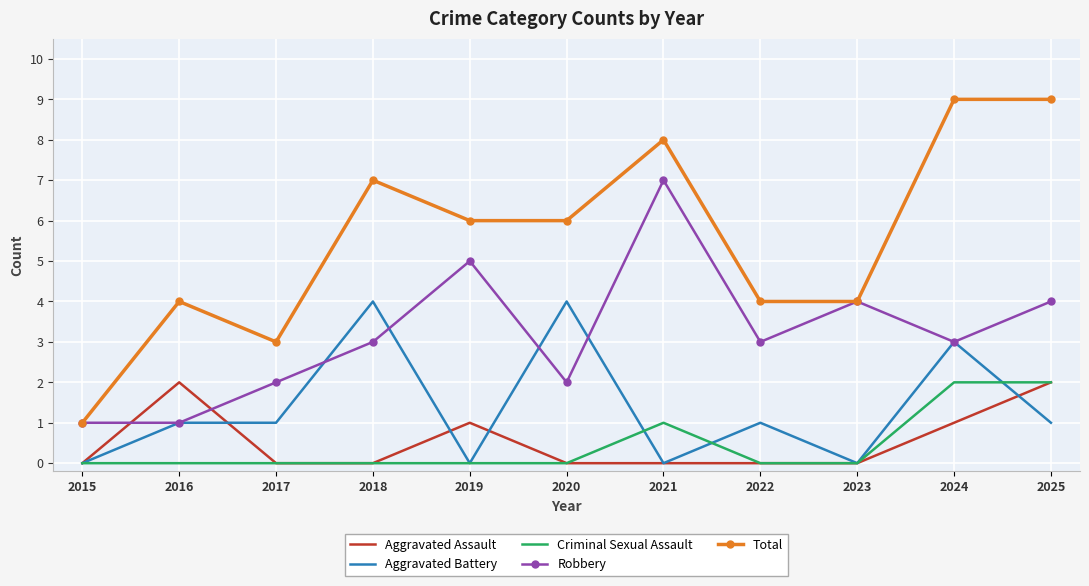

Reading left to right, what are all the values shown in this chart?

Aggravated Assault: 2015=0	2016=2	2017=0	2018=0	2019=1	2020=0	2021=0	2022=0	2023=0	2024=1	2025=2
Aggravated Battery: 2015=0	2016=1	2017=1	2018=4	2019=0	2020=4	2021=0	2022=1	2023=0	2024=3	2025=1
Criminal Sexual Assault: 2015=0	2016=0	2017=0	2018=0	2019=0	2020=0	2021=1	2022=0	2023=0	2024=2	2025=2
Robbery: 2015=1	2016=1	2017=2	2018=3	2019=5	2020=2	2021=7	2022=3	2023=4	2024=3	2025=4
Total: 2015=1	2016=4	2017=3	2018=7	2019=6	2020=6	2021=8	2022=4	2023=4	2024=9	2025=9